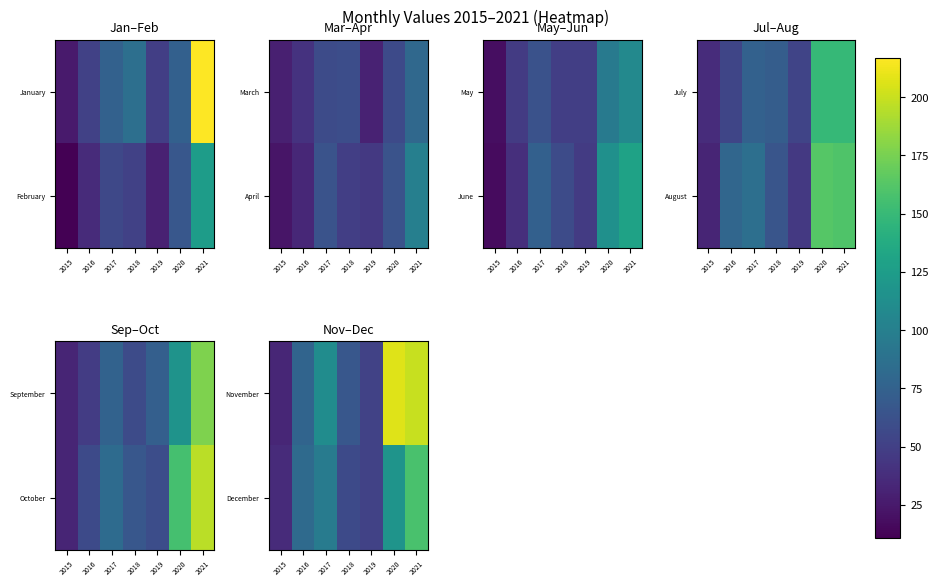

How many data points does each series have?

7